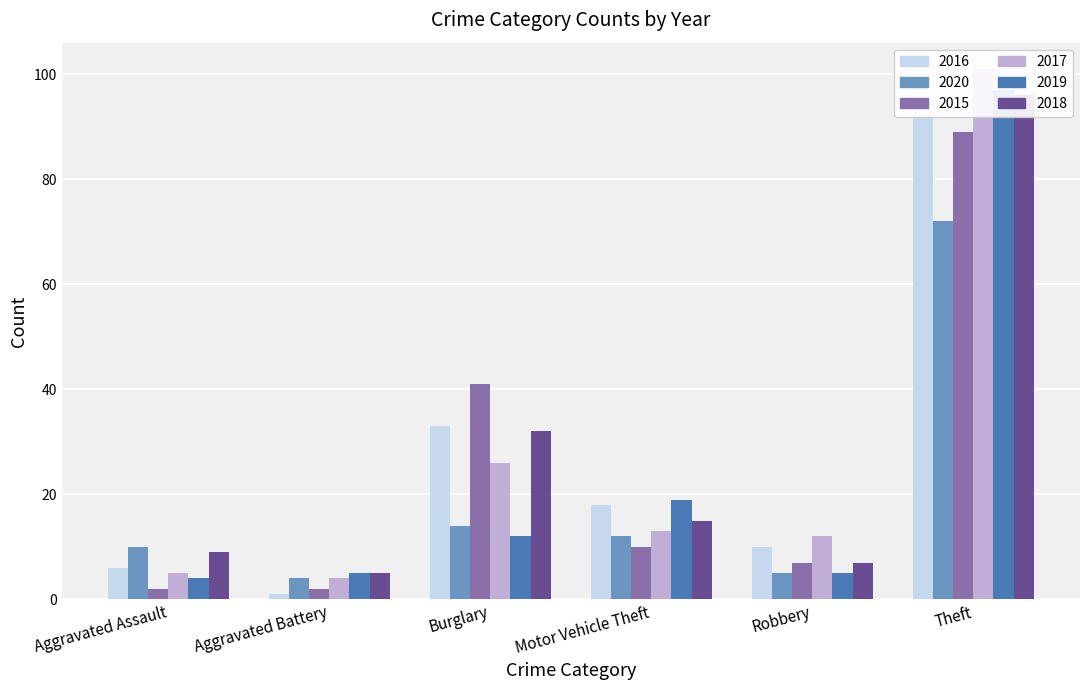

What is the sum of all 2016 values?

163